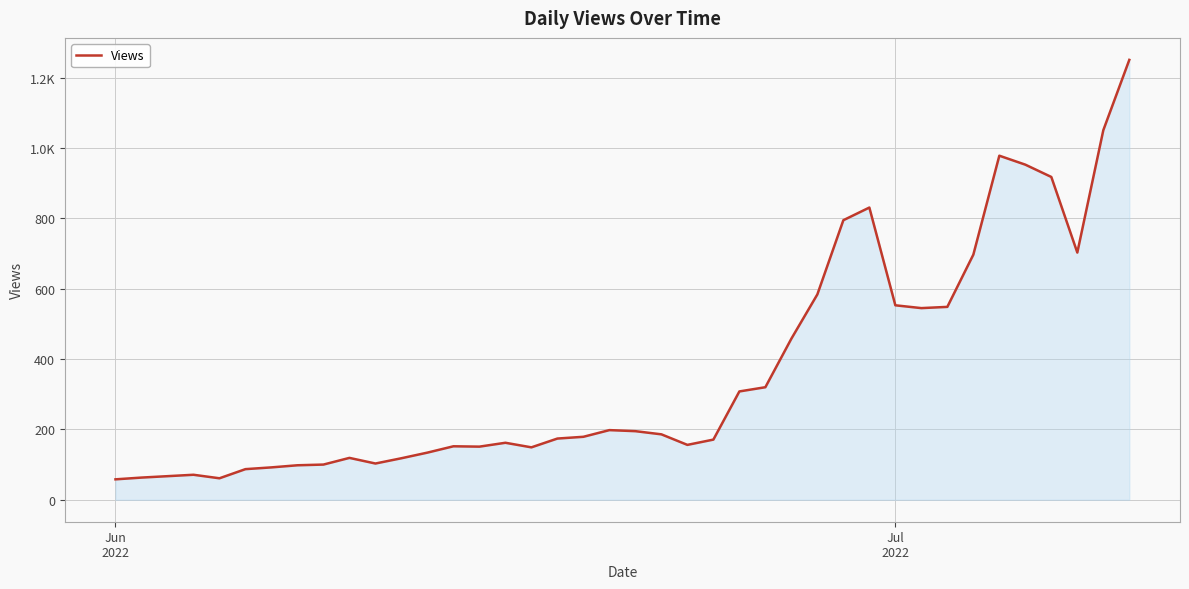

Does the chart display data point markers on the line(s)?

No